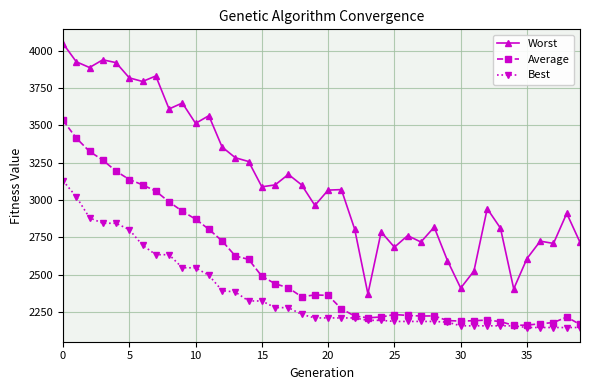

What are all the series names shown in the legend?

Worst, Average, Best